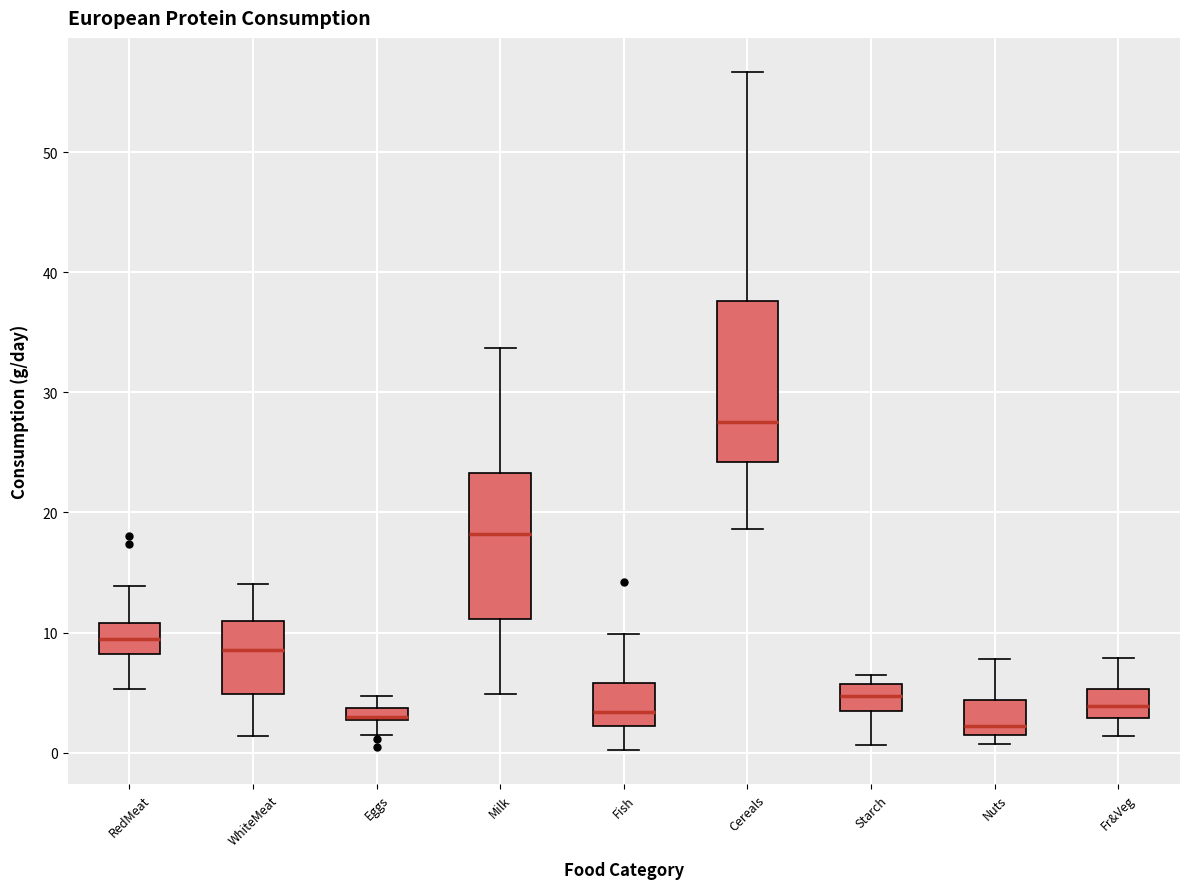

Comparing the boxes themselves (not the whiskers), which one is the tallest?

Cereals